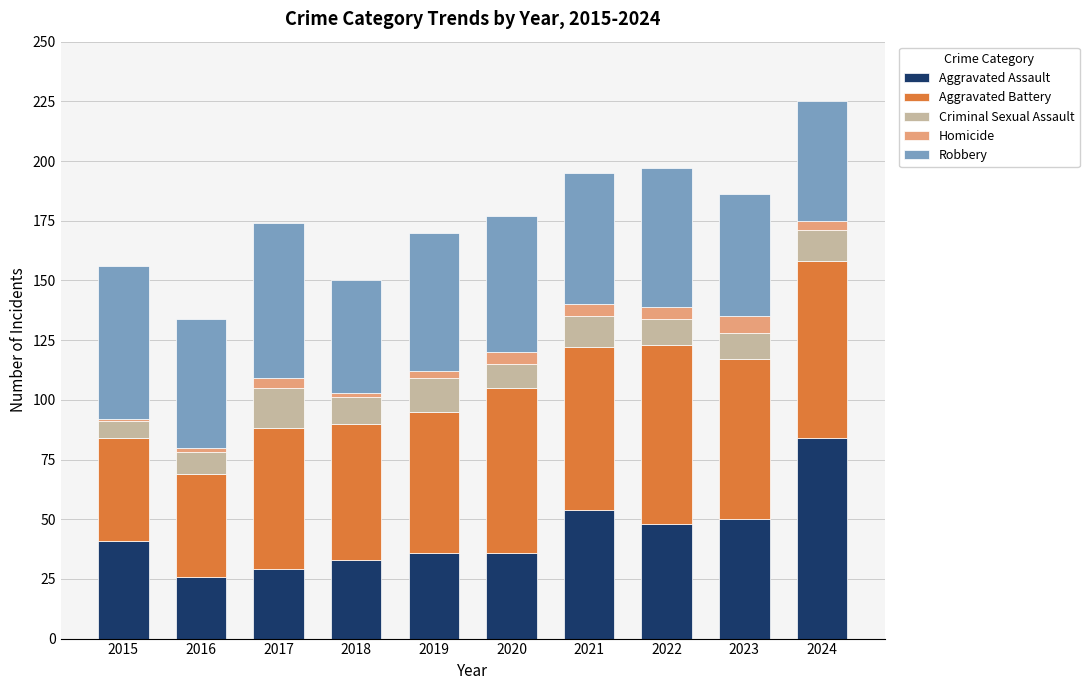

What is the maximum value for Aggravated Assault?

84